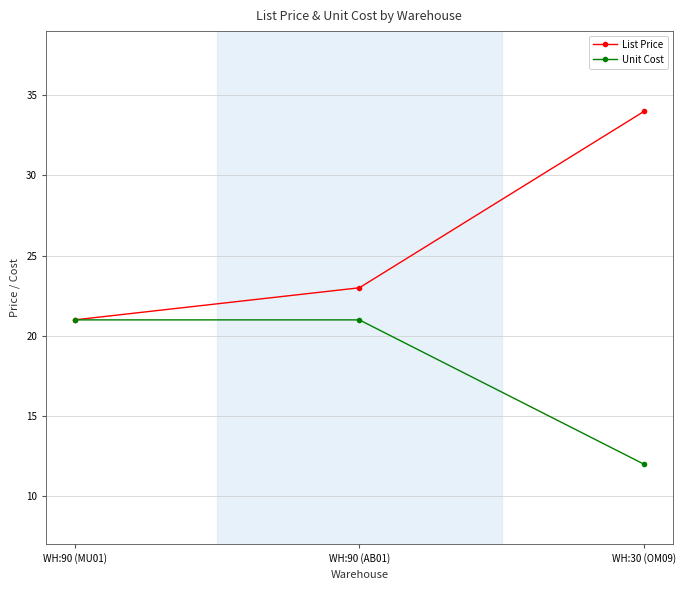

The Unit Cost series shows 6 at WH:30 (OM09). True or false?

False